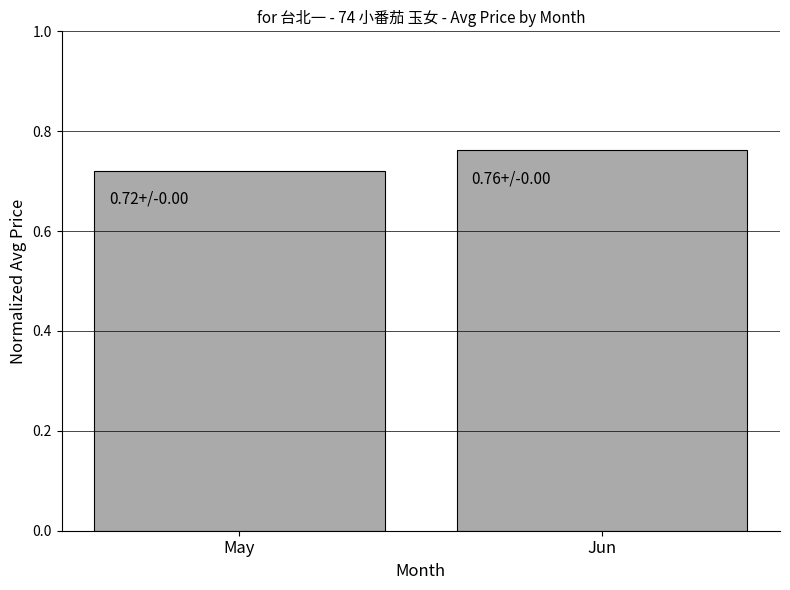

How many categories are shown in the chart?

2